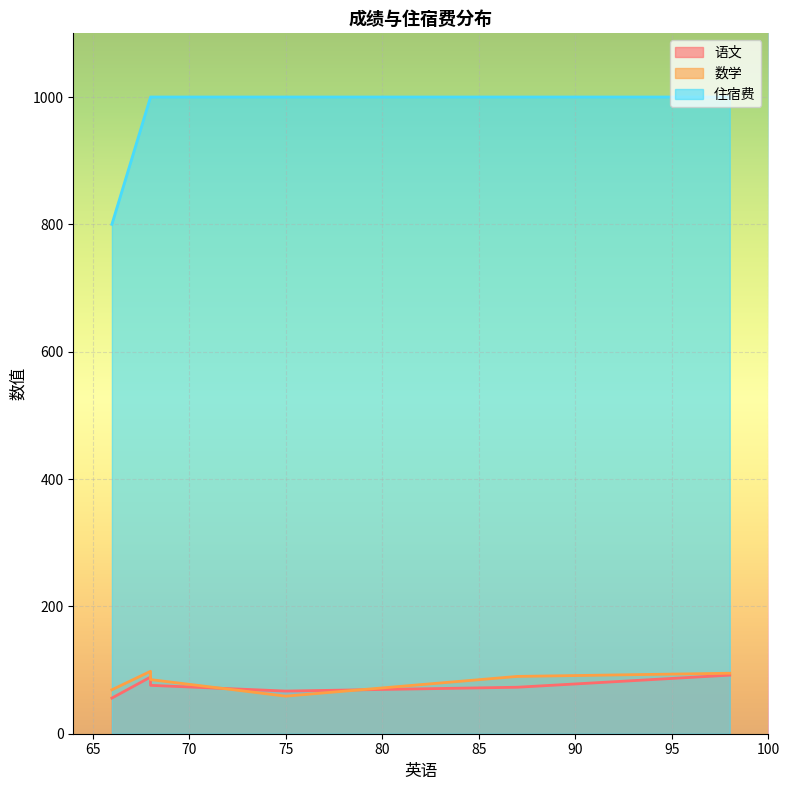

Between 98 and 75, which is larger?

98